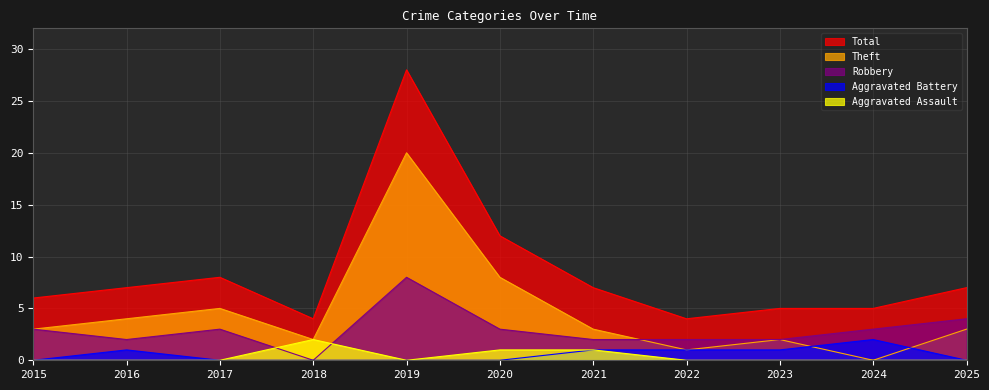

How many interior local valleys does the Total series have?

2